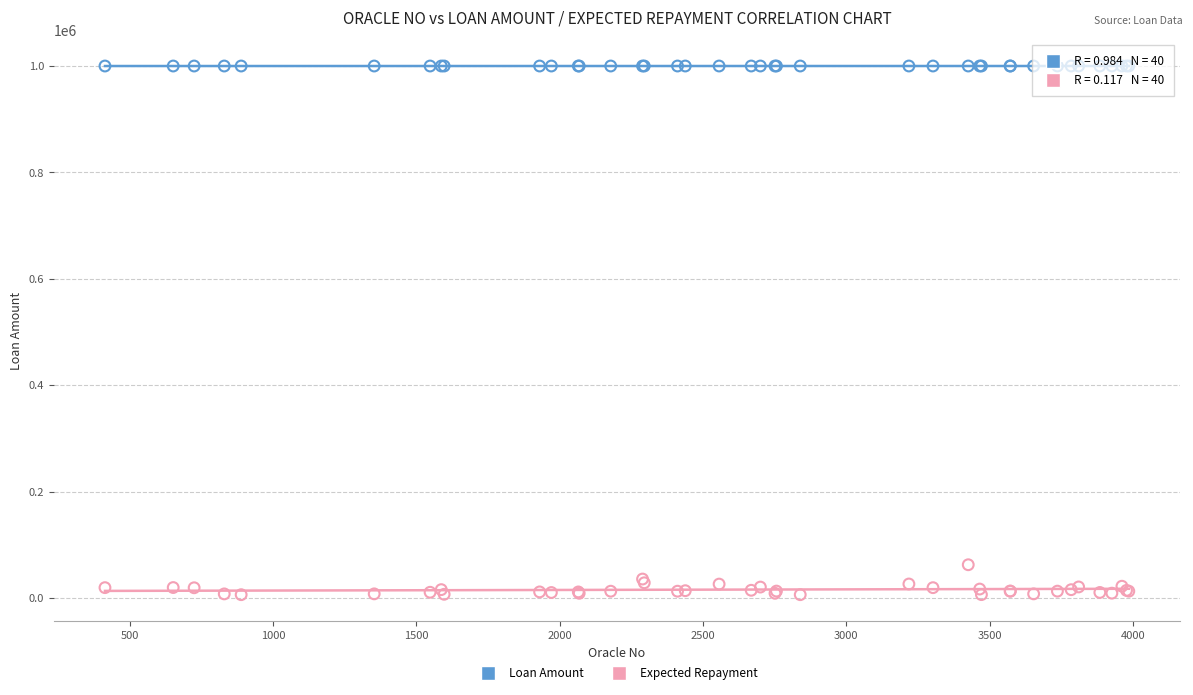

Which series contains the highest Y value?

Loan Amount